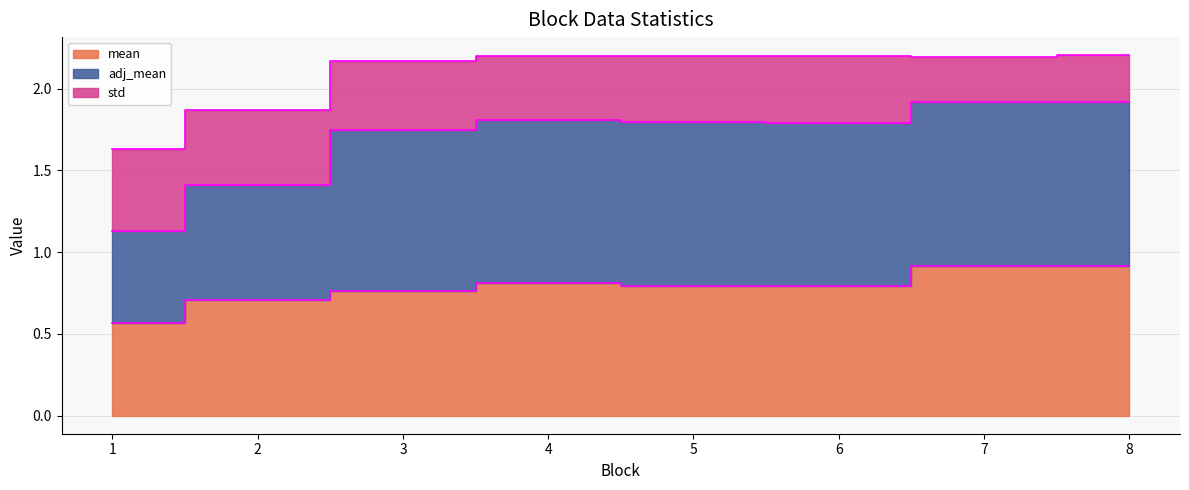

Which category has the highest value in the mean series?

7